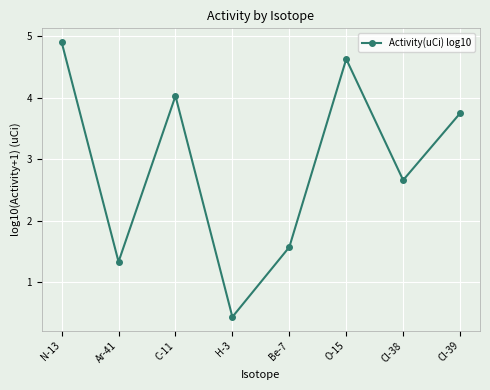

The value at N-13 is 7.8. True or false?

False